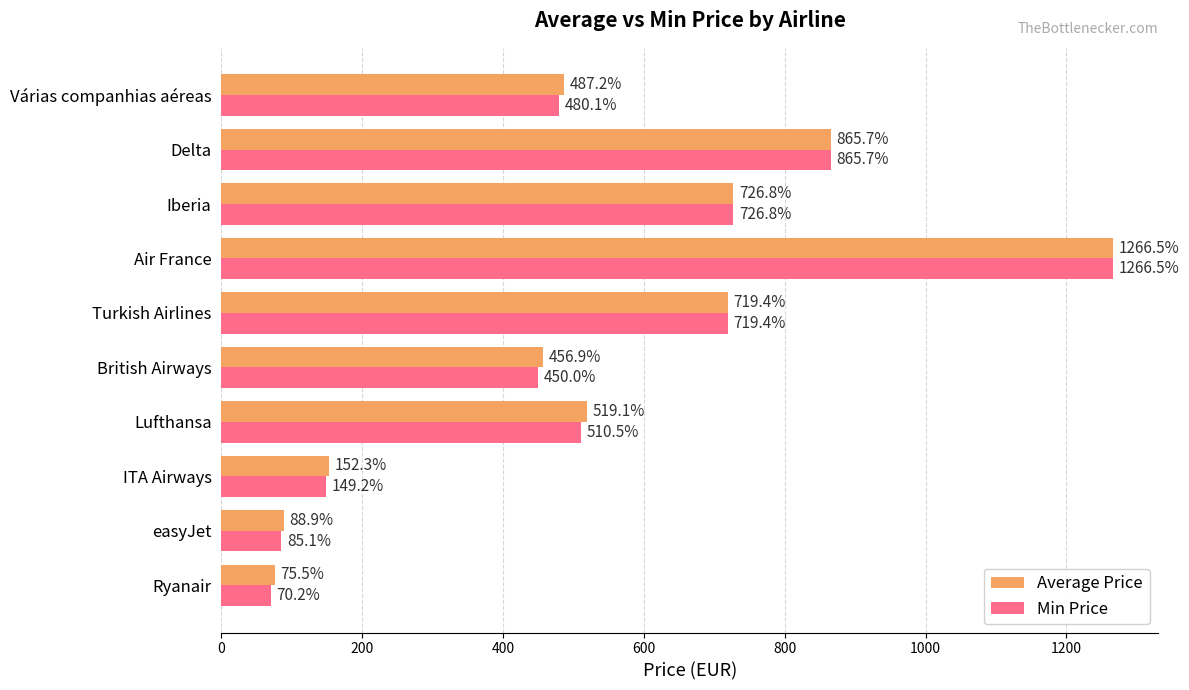

Rank the categories by Average Price value from lowest to highest.

Ryanair, easyJet, ITA Airways, British Airways, Várias companhias aéreas, Lufthansa, Turkish Airlines, Iberia, Delta, Air France